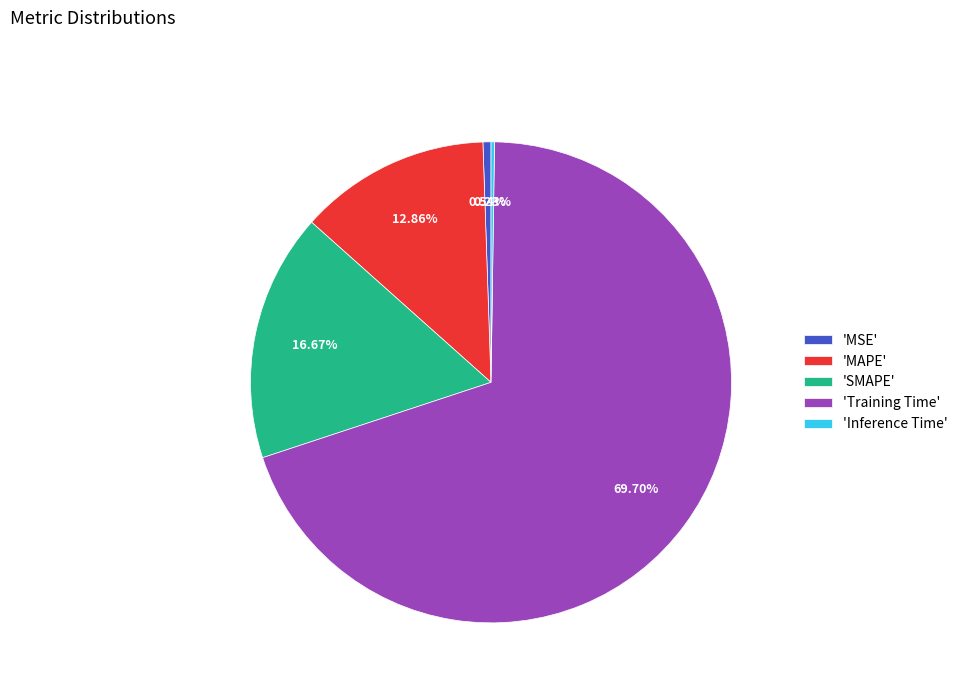

Is there a majority slice in this chart?

Yes